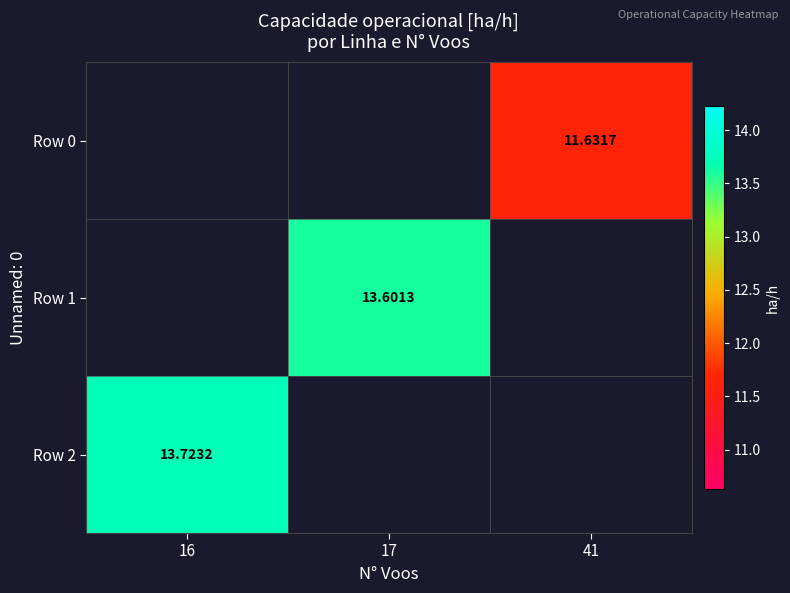

What is the maximum value shown in the chart?

13.7